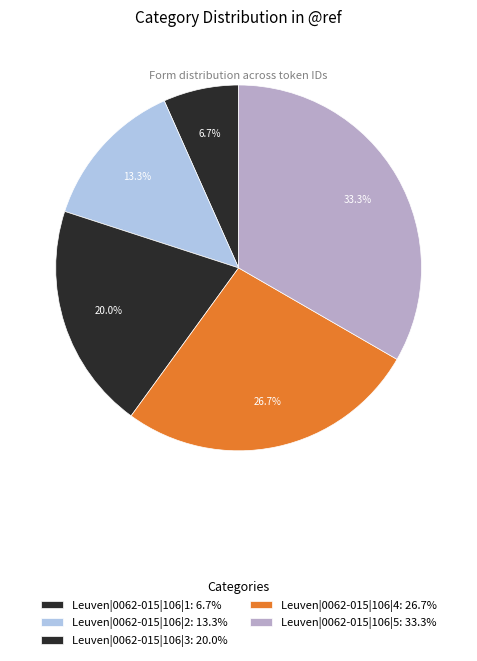

How many slices are in this pie chart?

5